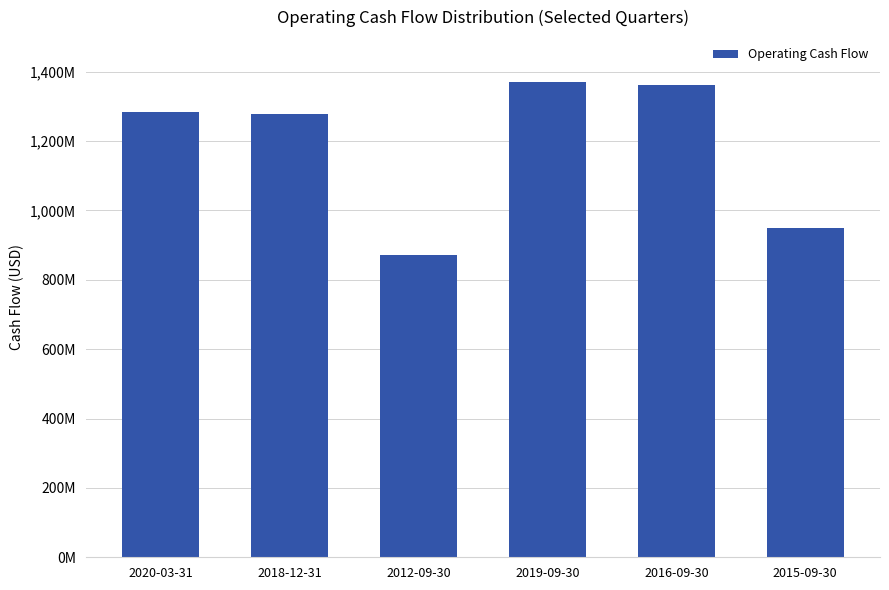

Does the chart contain any negative values?

No